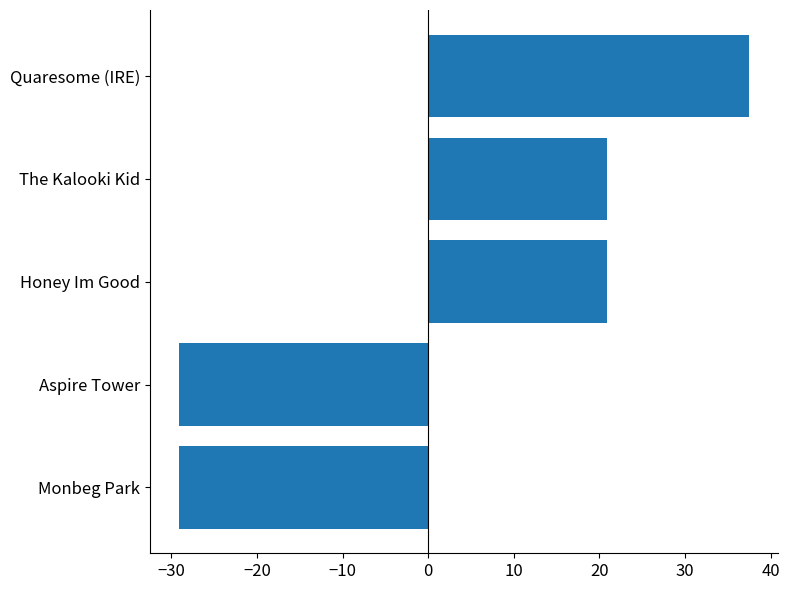

What is the approximate value at Quaresome (IRE)?

37.5